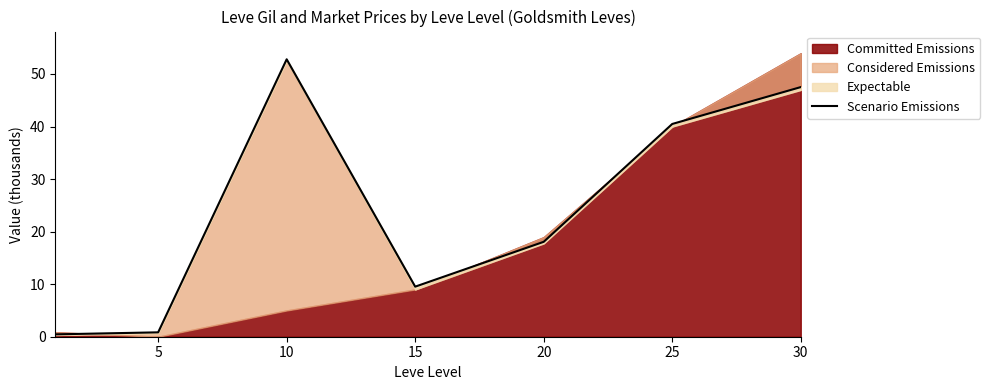

What is the difference between the second highest and minimum values?

47.1